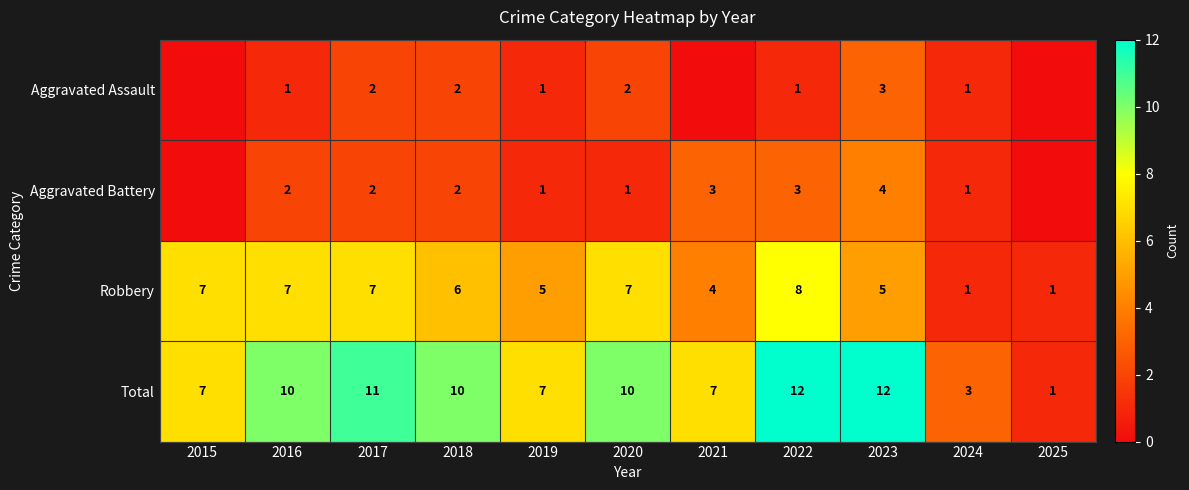

Is it true that Aggravated Assault equals 1 at 2024?

True